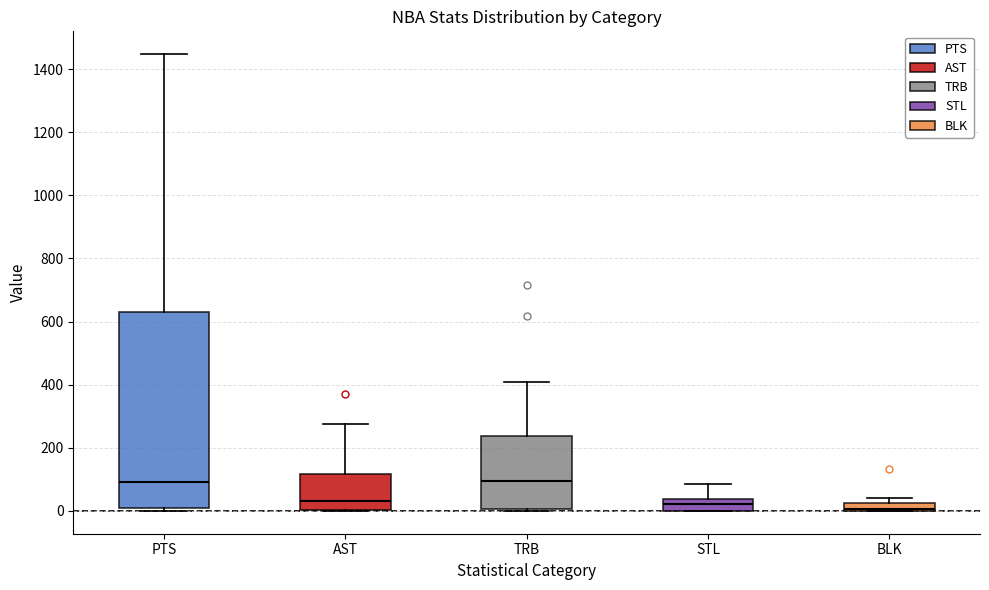

Where does the upper whisker of the box for AST end on the y-axis? The values are not printed on the chart, so give them approximately, as read against the axis.

280